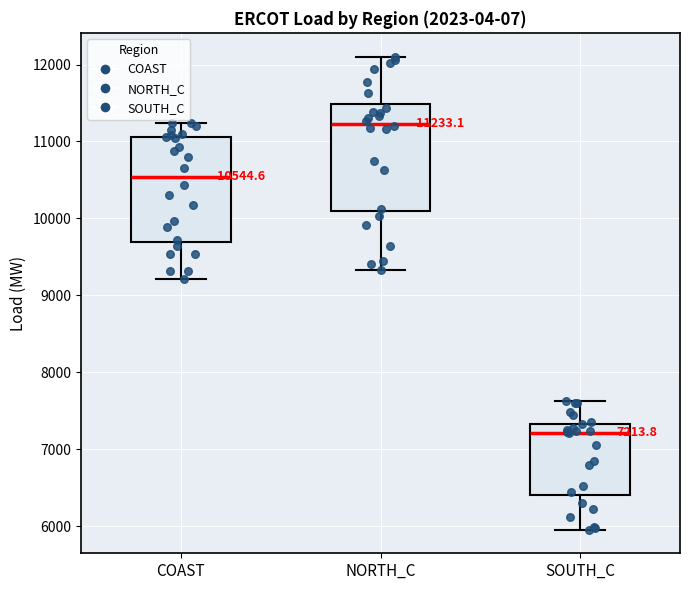

Which box's median line is the highest?

NORTH_C